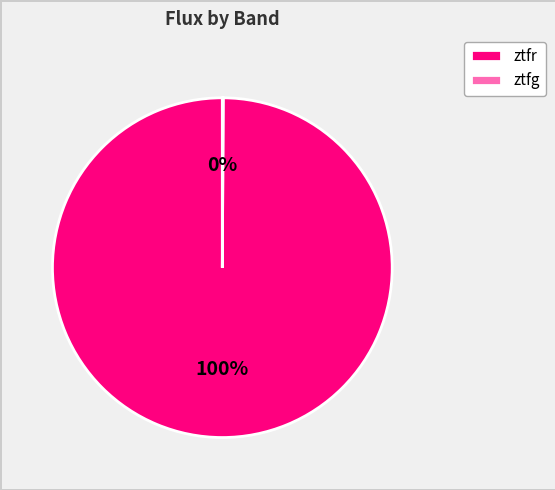

To the nearest percent, what is the difference between the largest and smallest slice percentages?

100%